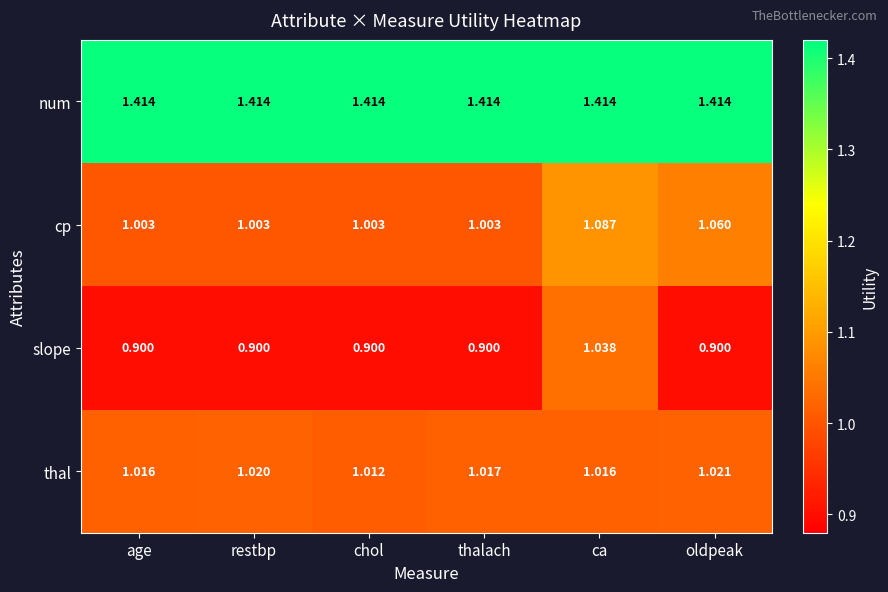

How many series are shown in this chart?

4